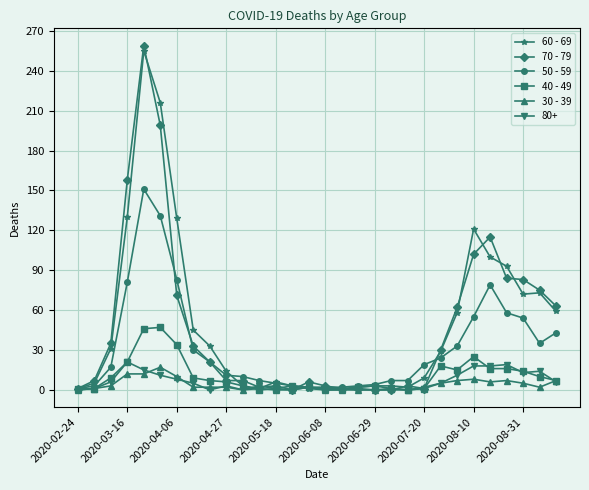

What is the difference between the maximum and second lowest values in the 70 - 79 series?

259